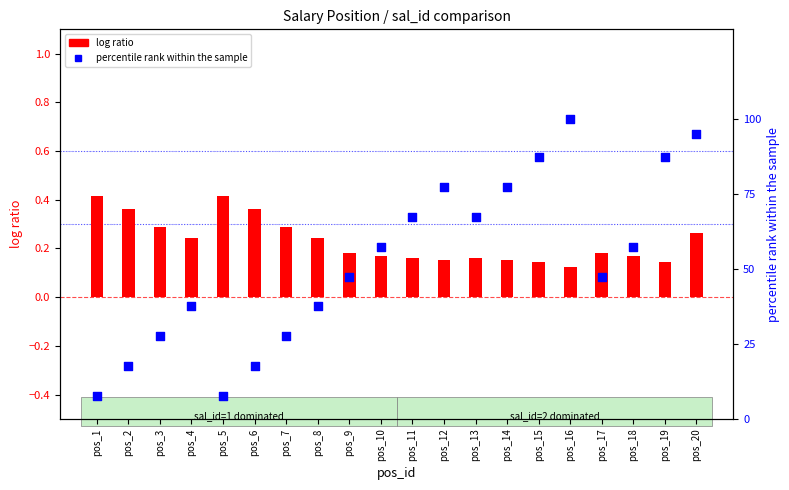

Is the value of percentile rank within the sample at pos_15 greater than the value of log ratio at pos_20?

Yes